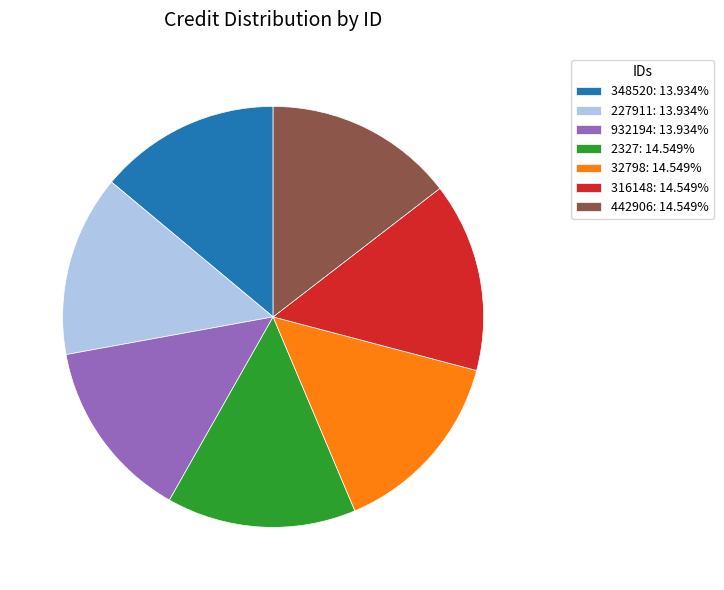

Is the sum of 932194: 13.934% and 316148: 14.549% greater than half?

No